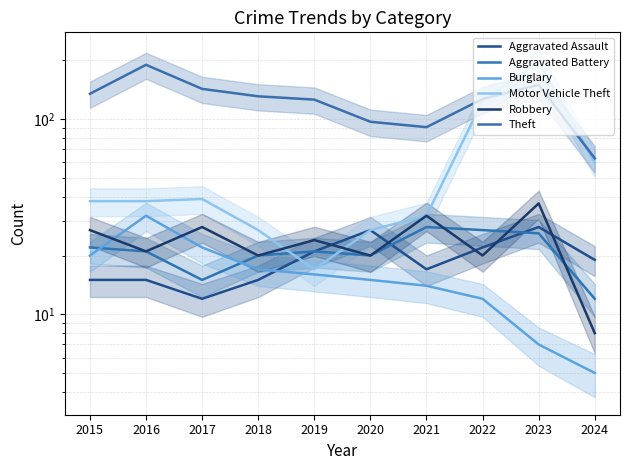

At which category is the sum across all series the highest?

2023